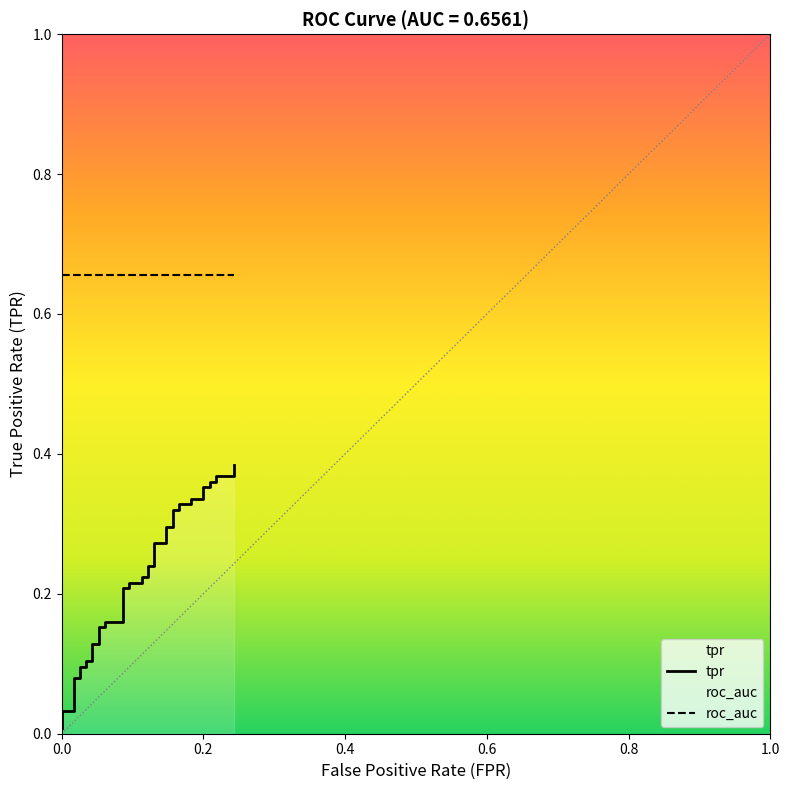

What is the total value across all series at 7?

0.8